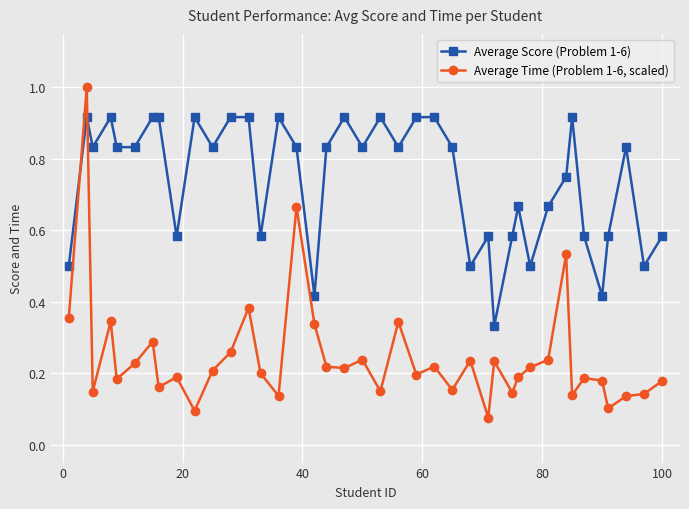

Which series ends up on top after the final intersection of Average Time (Problem 1-6, scaled) and Average Score (Problem 1-6)?

Average Score (Problem 1-6)